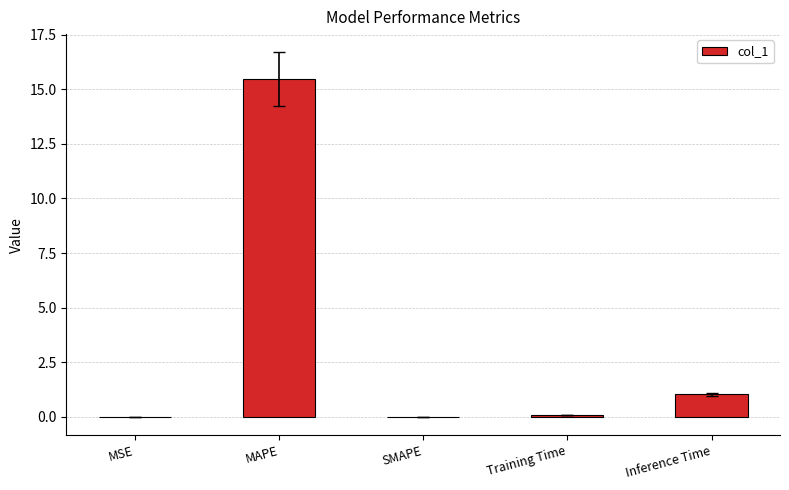

What is the change in value from MAPE to Inference Time?

-14.4